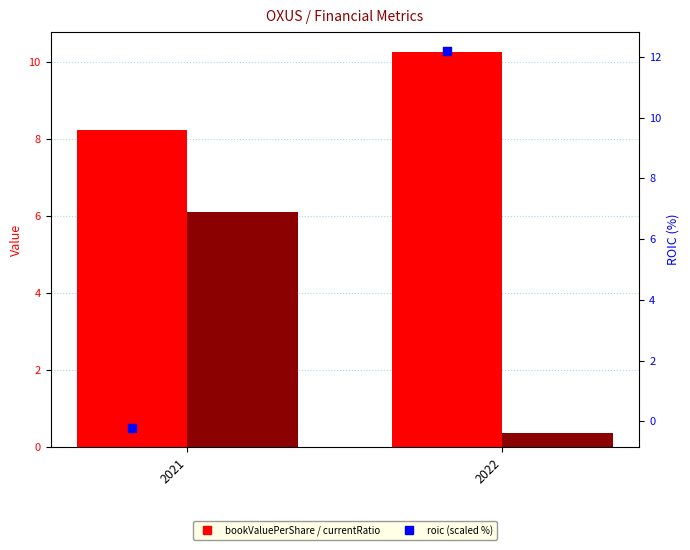

What are all the series names shown in the legend?

bookValuePerShare, currentRatio, roic (scaled %)